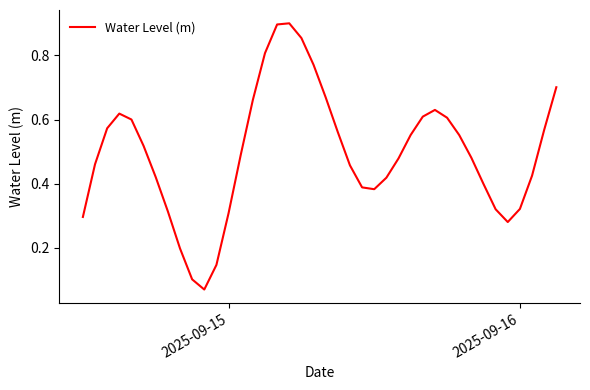

What is the greatest value displayed?

0.9